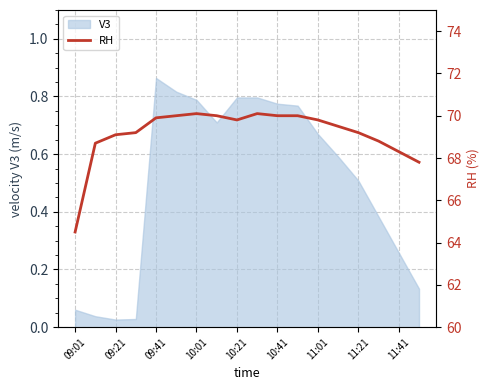

Between 15 and 11, which is larger?

11